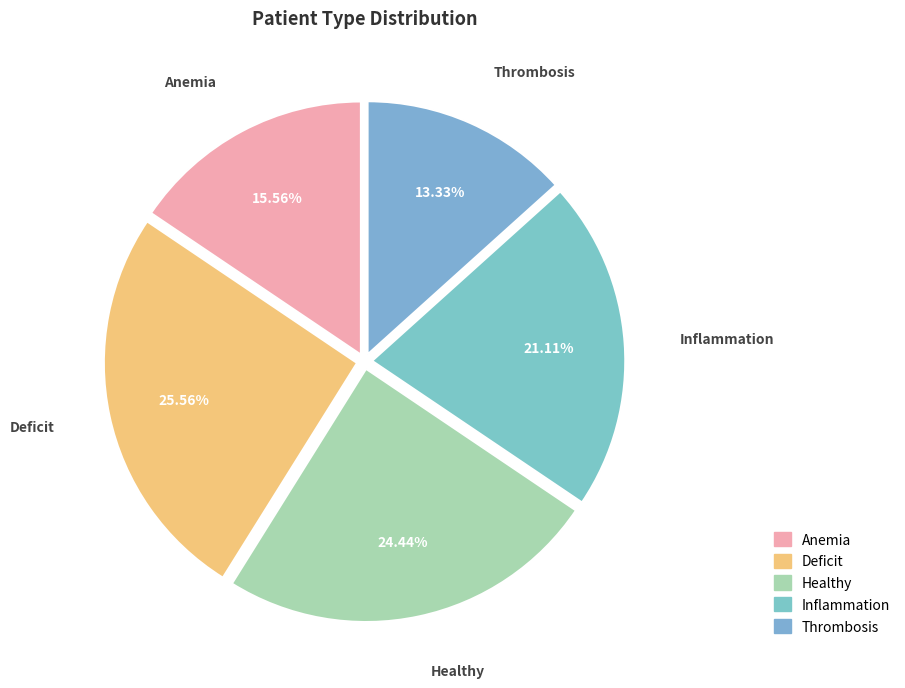

The Anemia slice represents 16% of the pie. True or false?

True